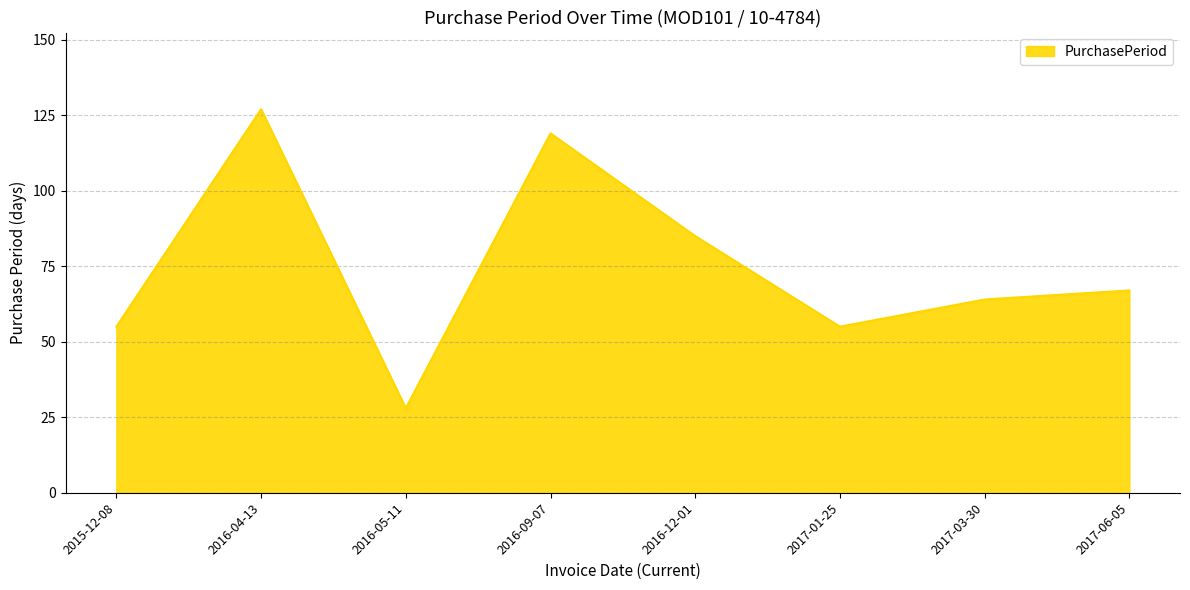

How many lines are shown in the chart?

1